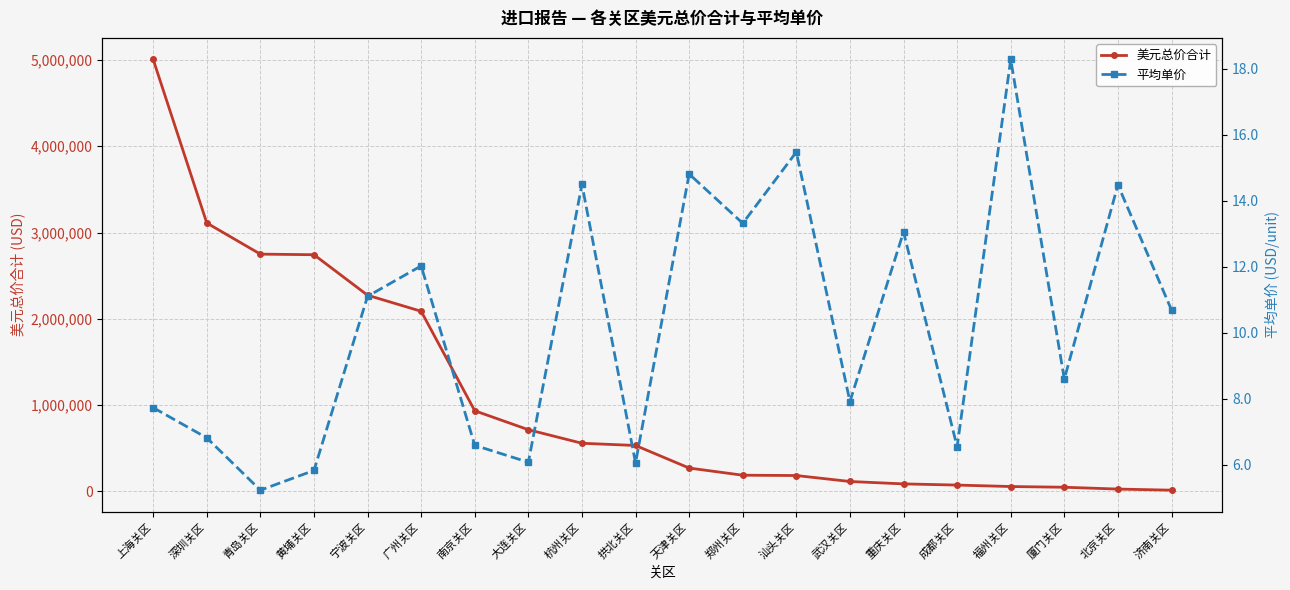

Between 杭州关区 and 广州关区, which is larger?

广州关区